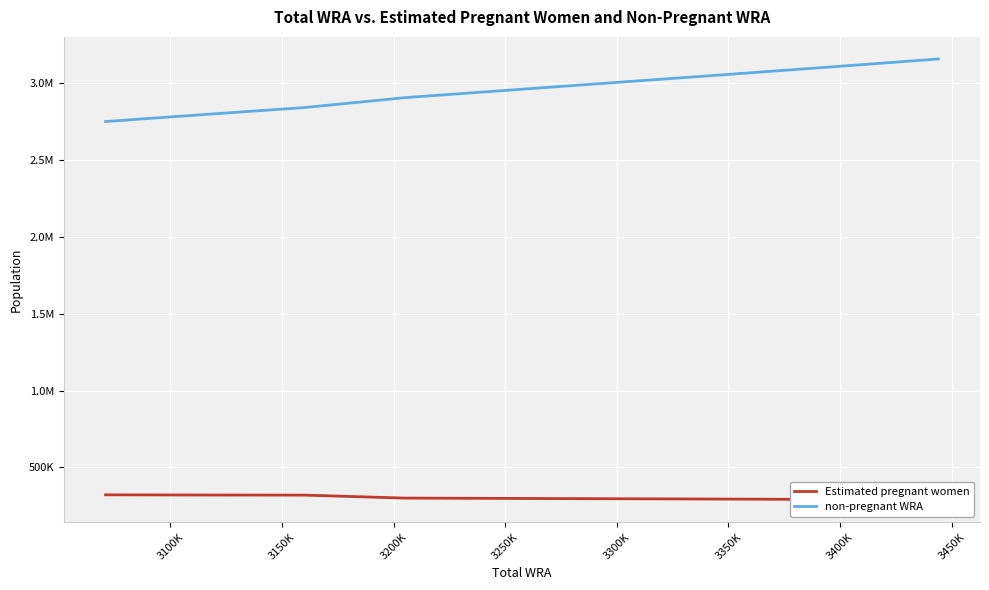

List the series in order of their peak value, lowest first.

Estimated pregnant women, non-pregnant WRA